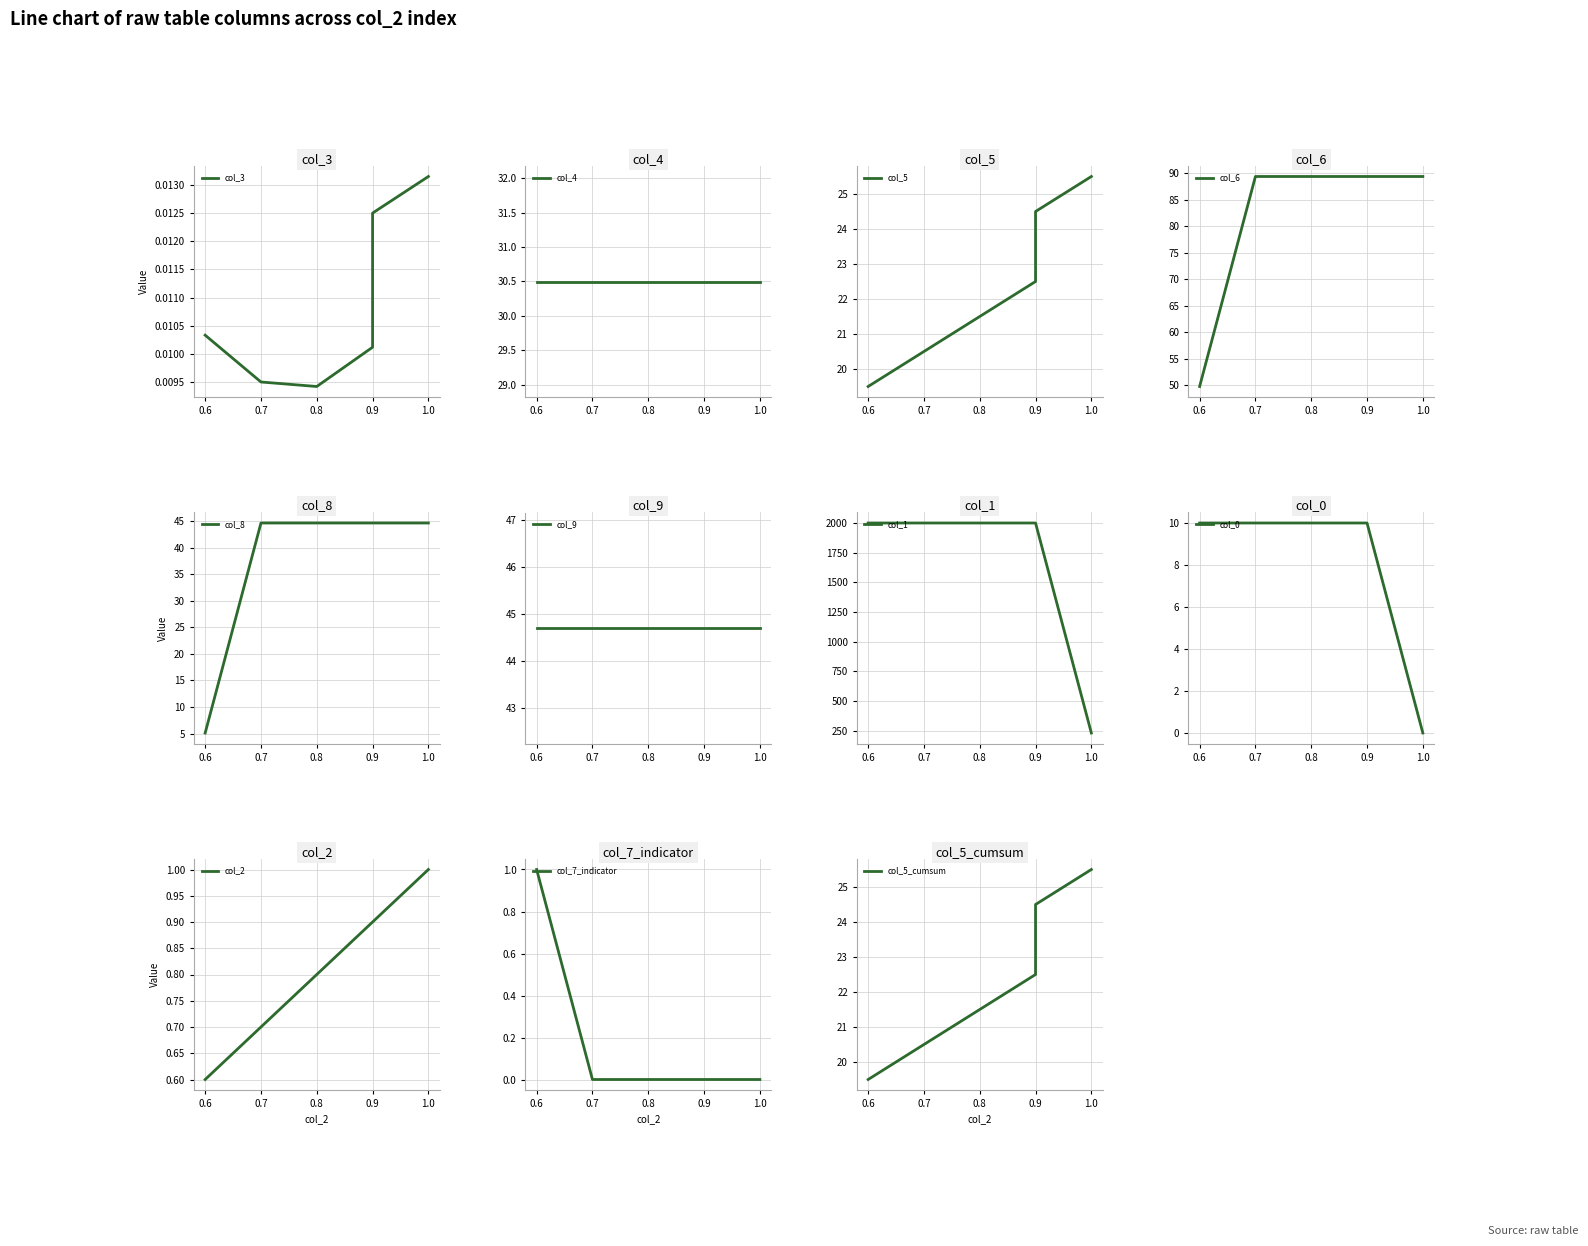

At 0.6, list the series in order from largest to smallest.

col_6, col_5, col_8, col_3